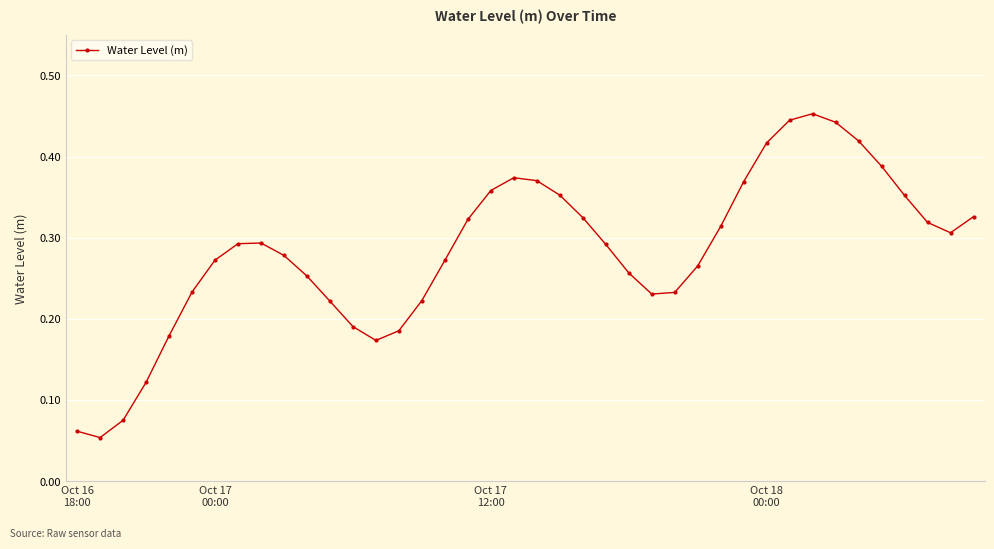

What is the sum of all values?

11.3